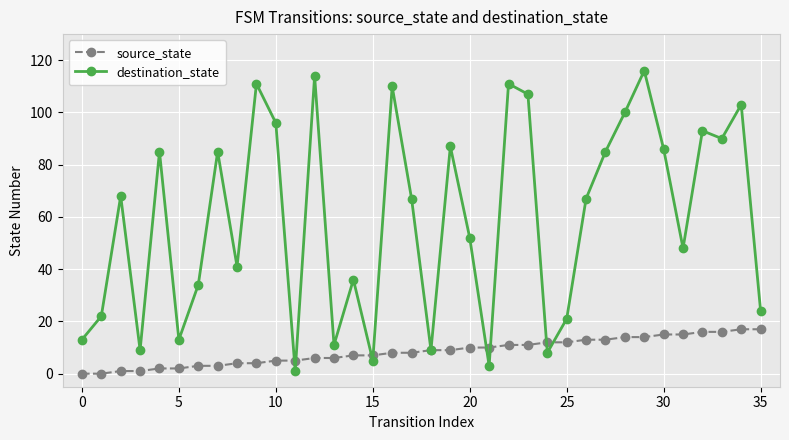

Which series has the largest total across all categories?

destination_state